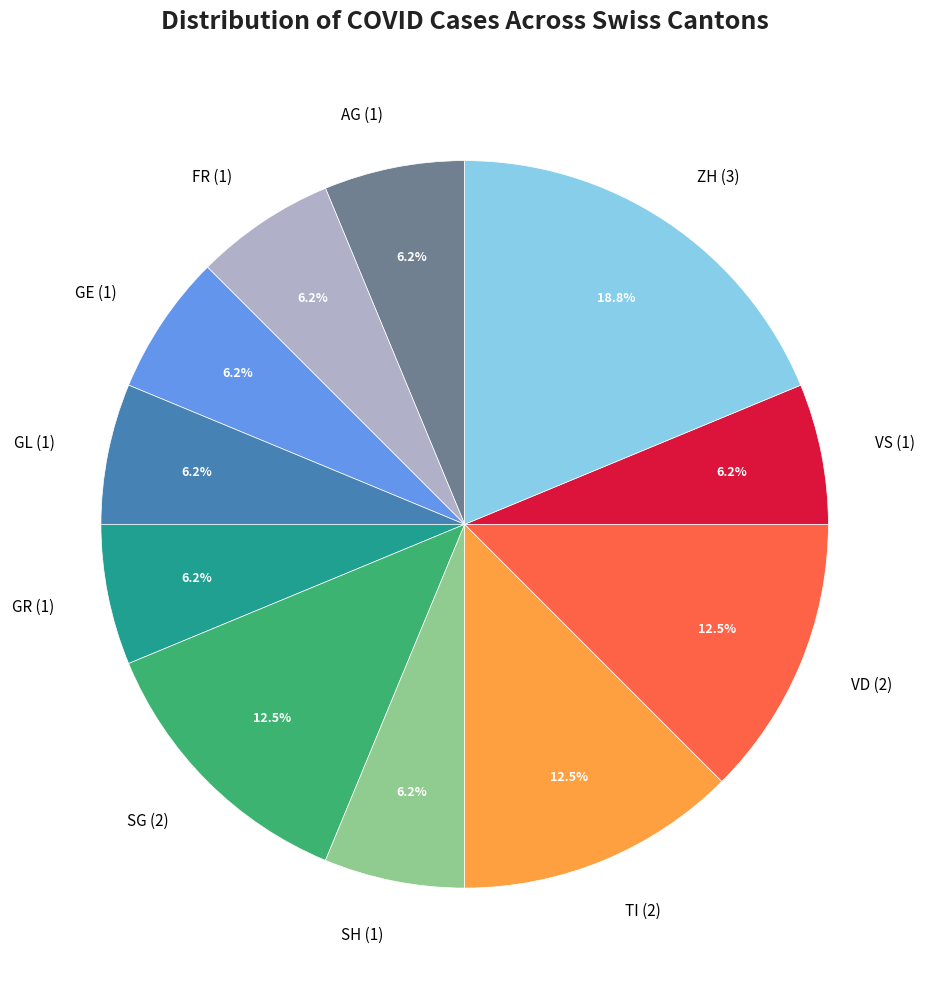

What is the largest slice in the pie chart?

ZH (3)